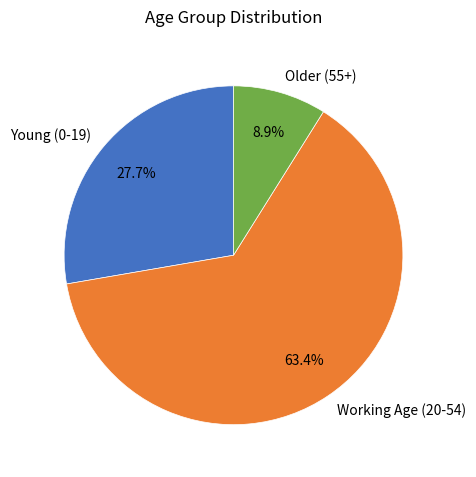

Which slice is the smallest?

Older (55+)